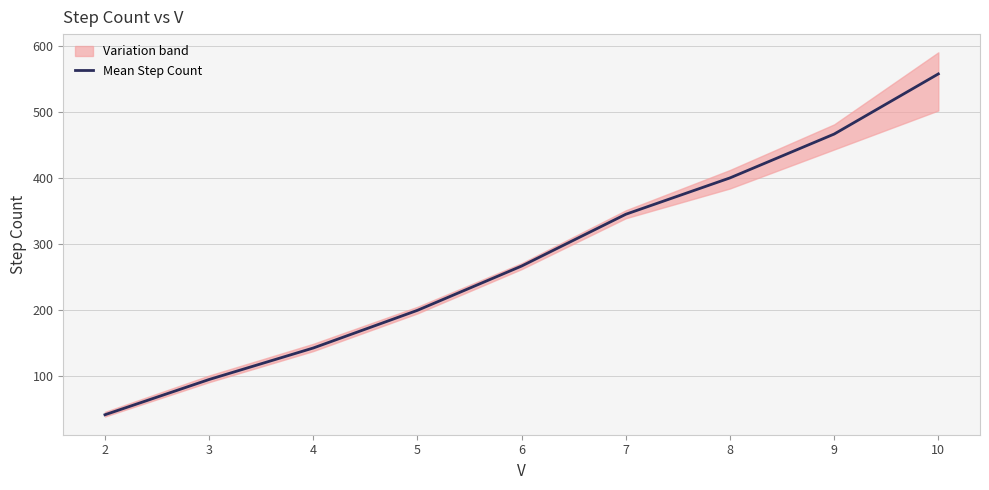

Which category has the lowest value across all series?

2